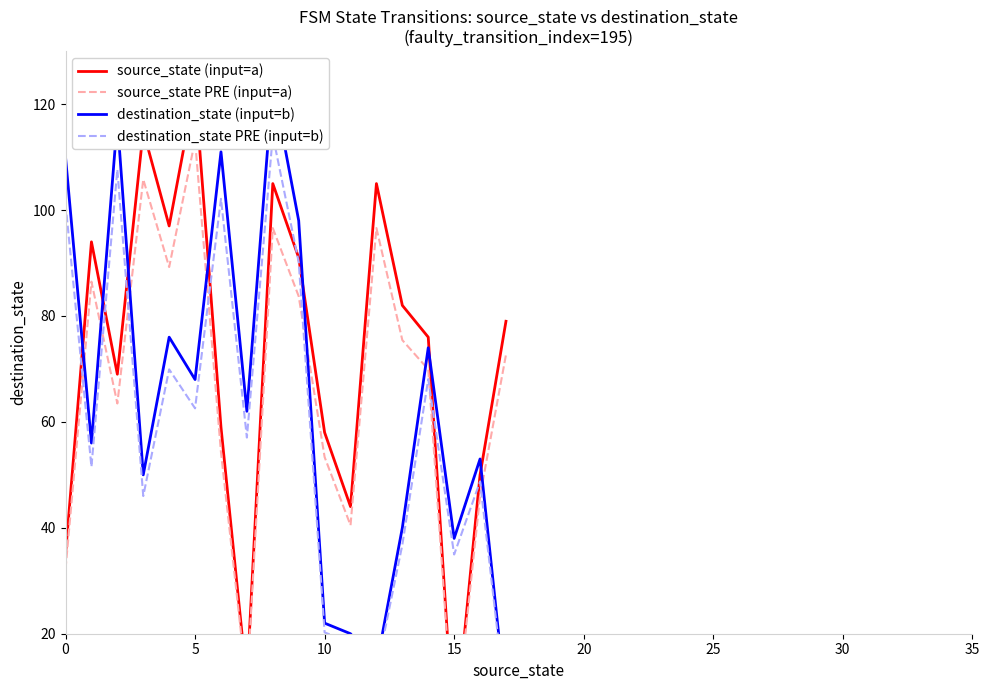

List the series in order of their peak value, highest first.

destination_state (input=b), source_state (input=a), destination_state PRE (input=b), source_state PRE (input=a)